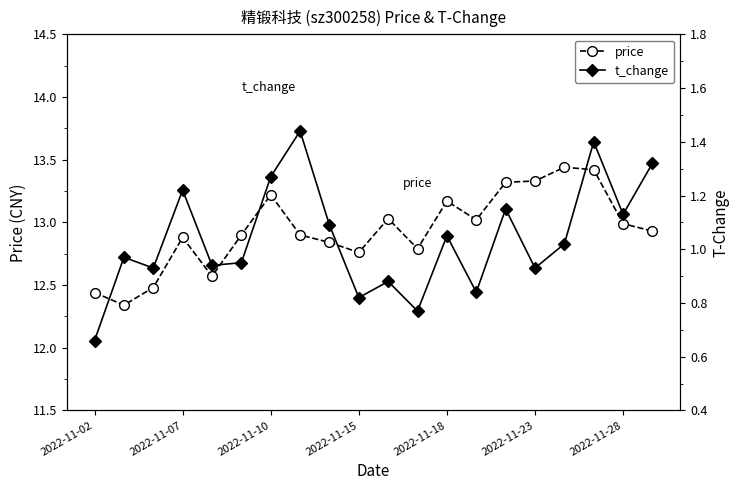

At which category does price reach its first local peak?

2022-11-07